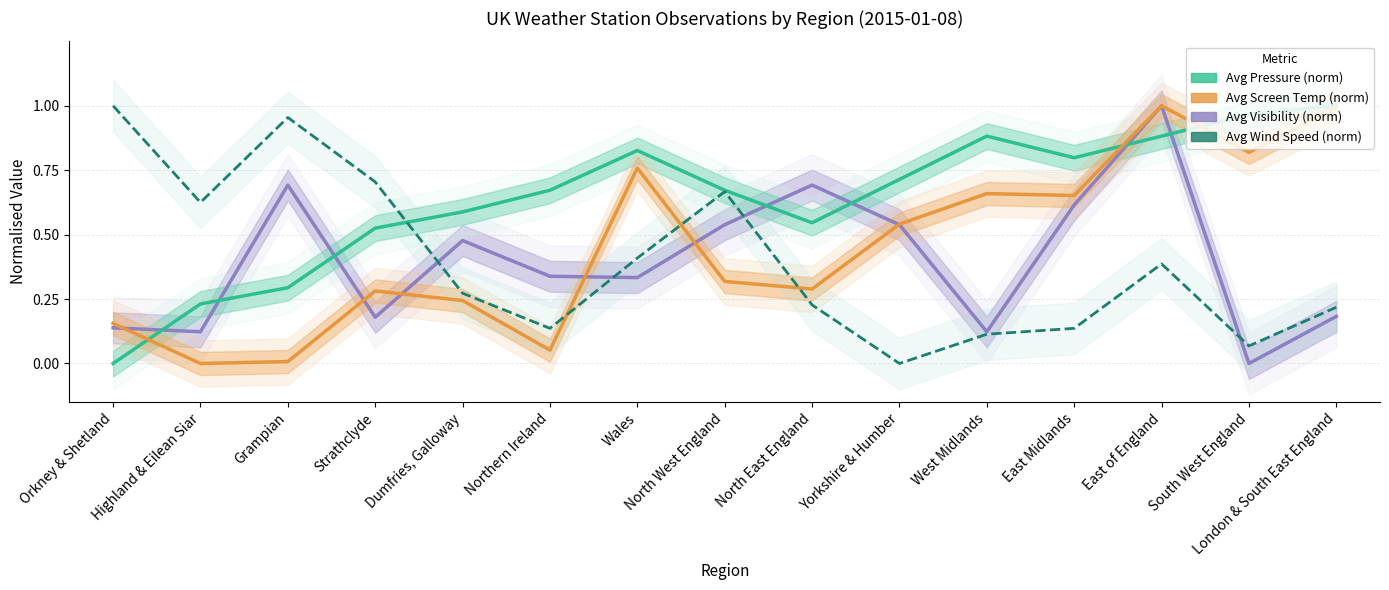

What is the total value across all series at London & South East England?

2.4